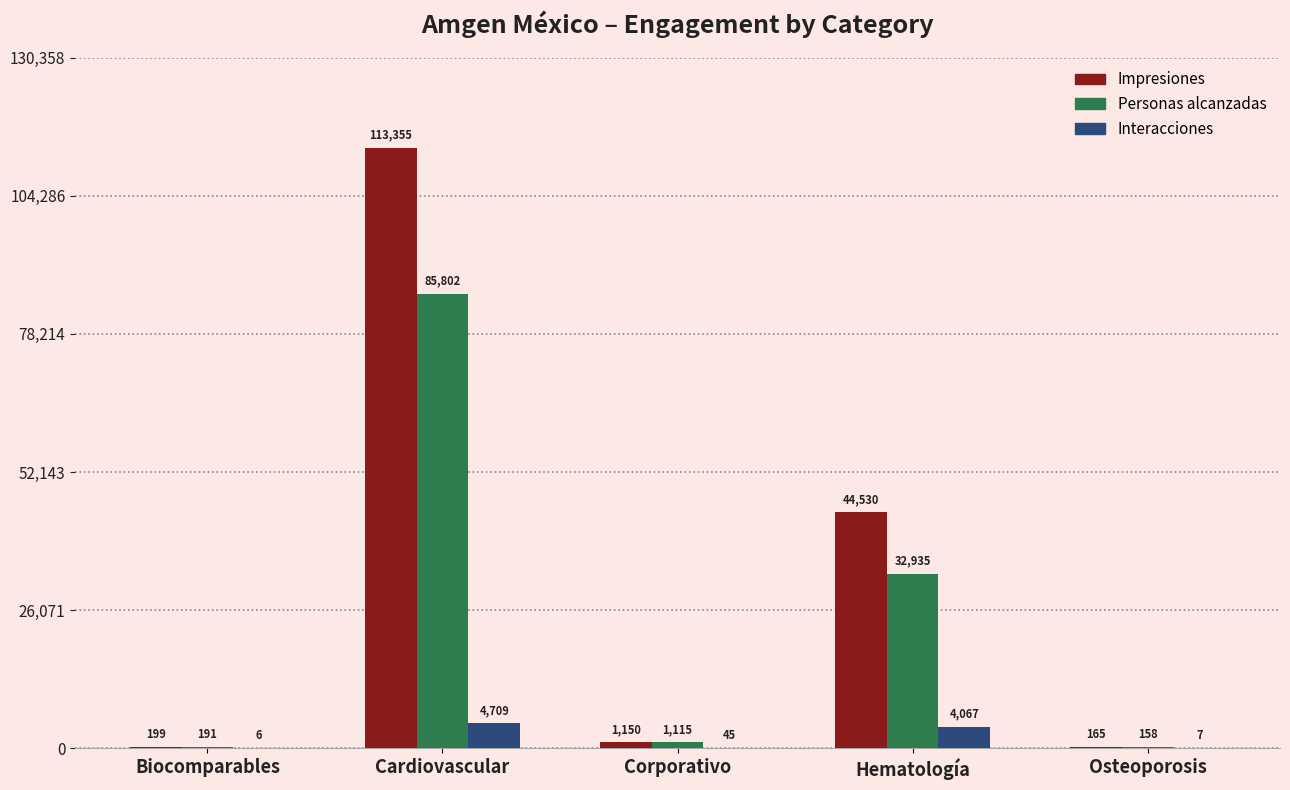

Where does the Personas alcanzadas series first go above 1115?

Cardiovascular